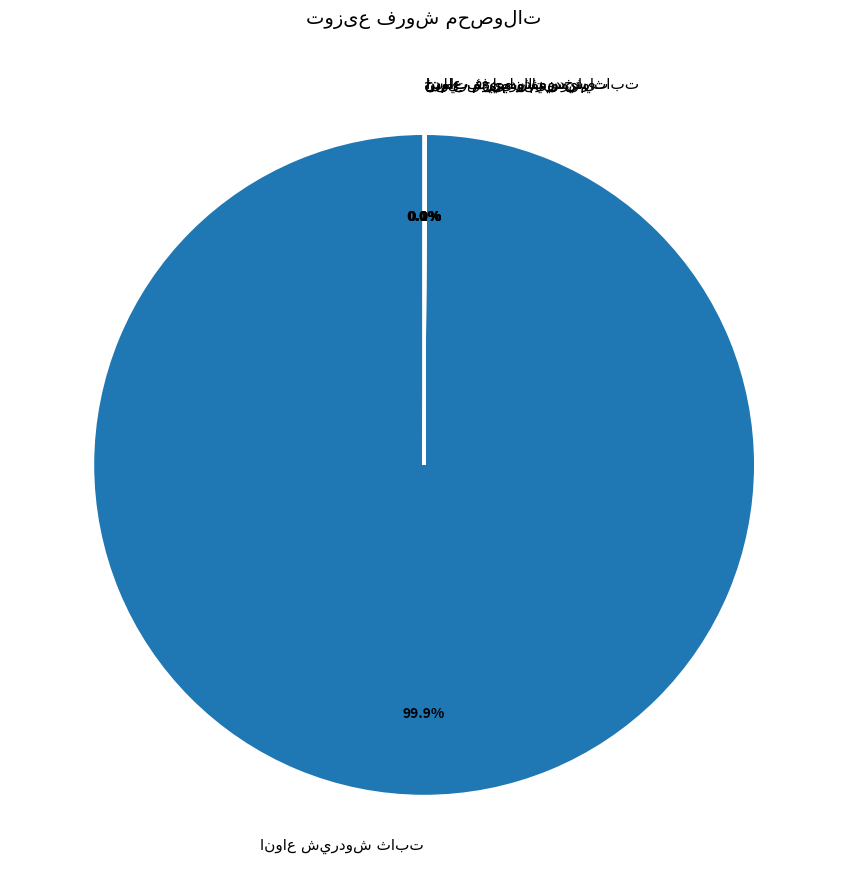

Is there any slice that represents more than half of the pie?

Yes